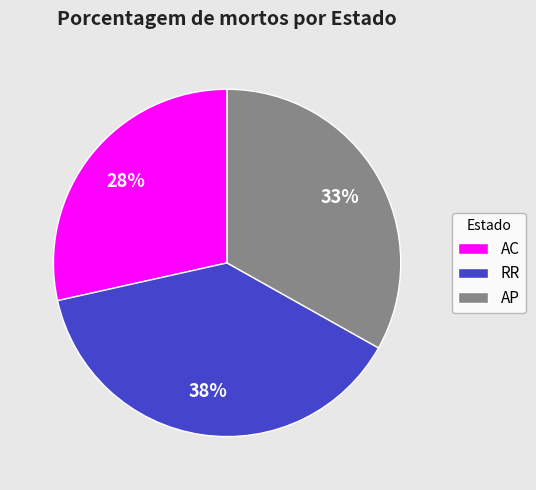

Do RR and AC together represent more than half of the pie?

Yes